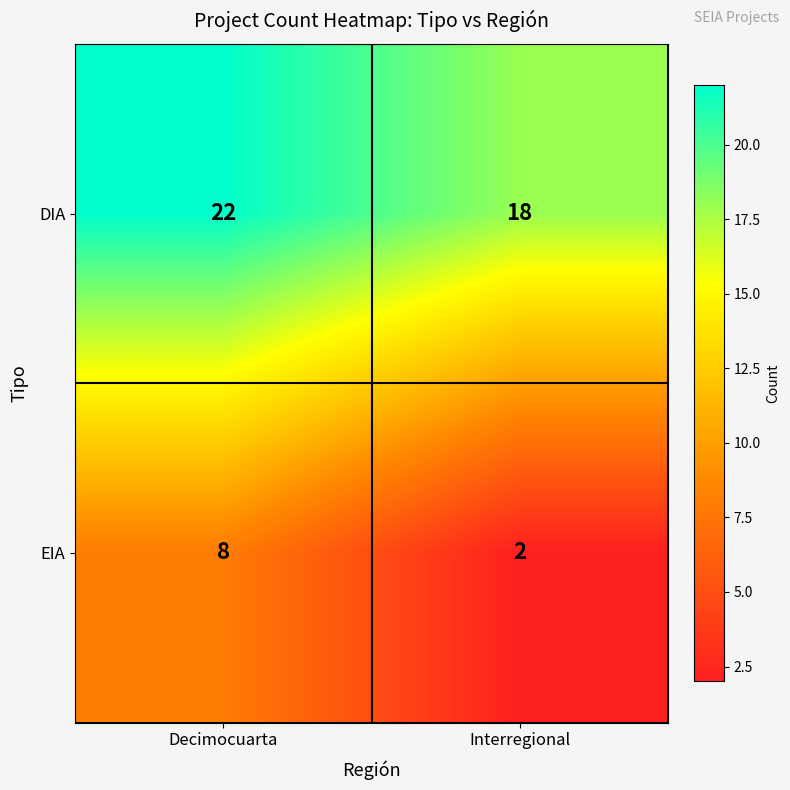

Rank the series at Decimocuarta from highest to lowest value.

DIA, EIA